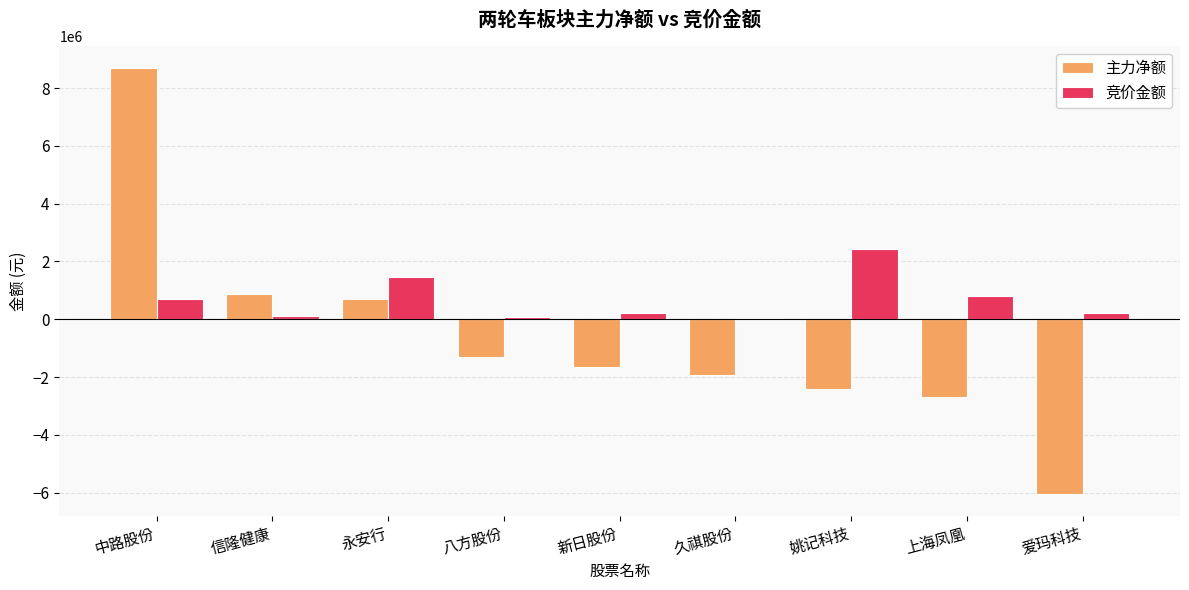

How many groups of bars are there?

9